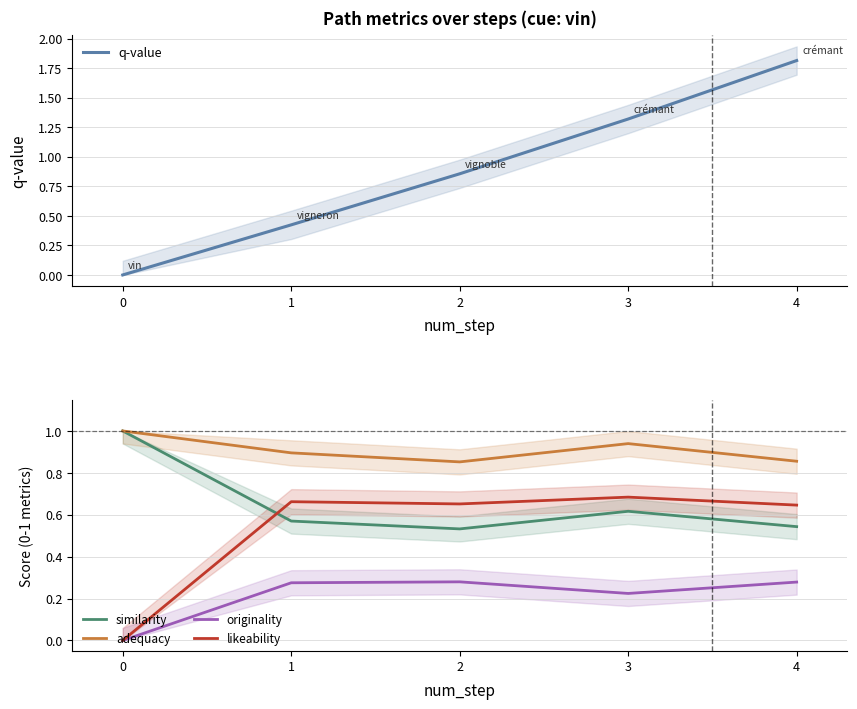

Does the chart display data point markers on the line(s)?

No